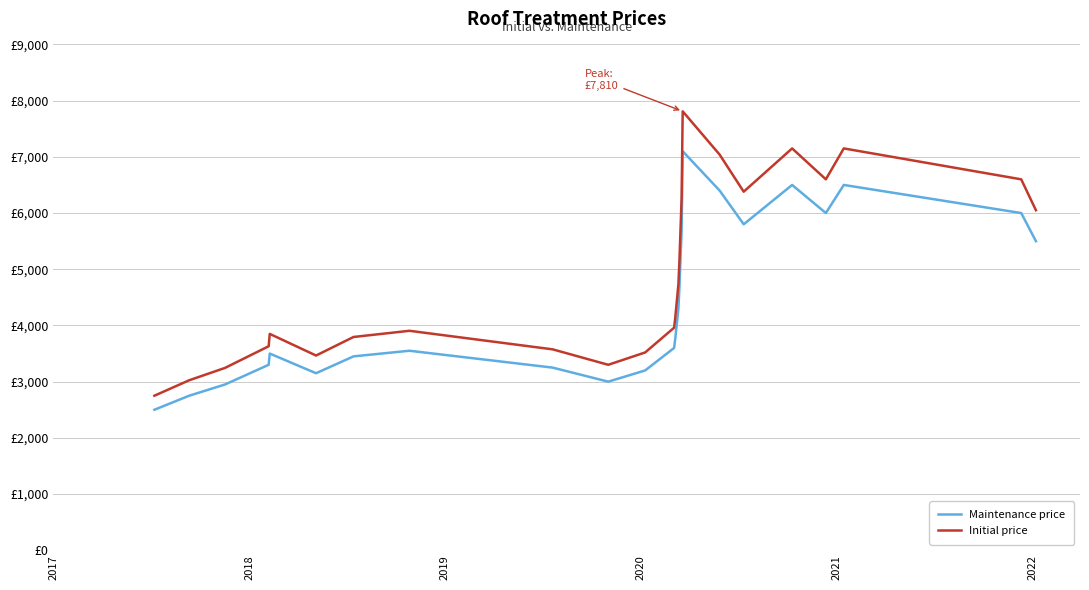

Which series has the largest total across all categories?

Initial price